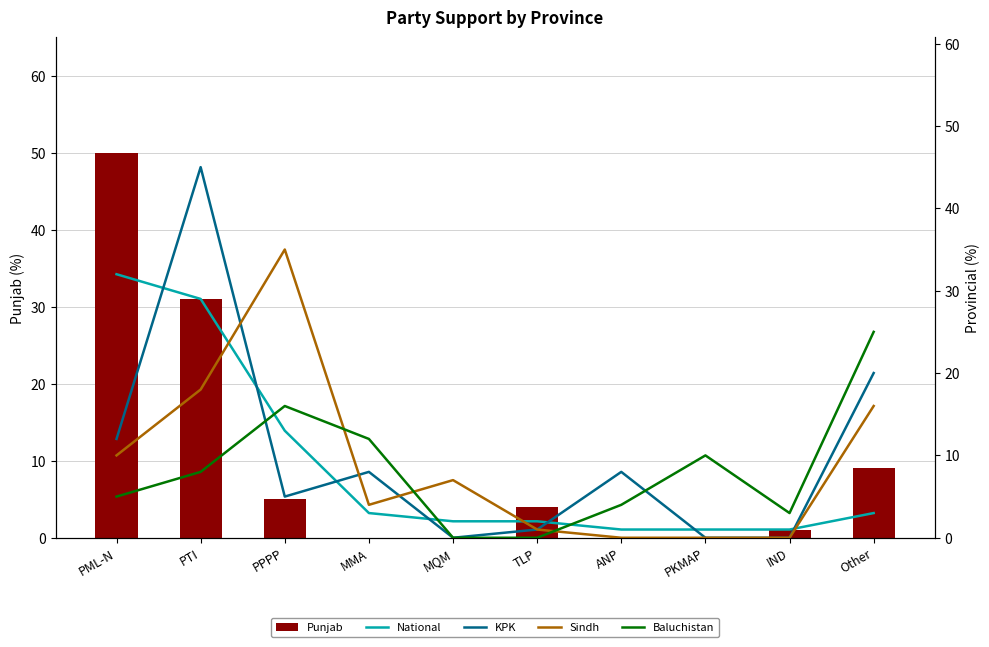

Where is Punjab nearest to the value 25?

PTI